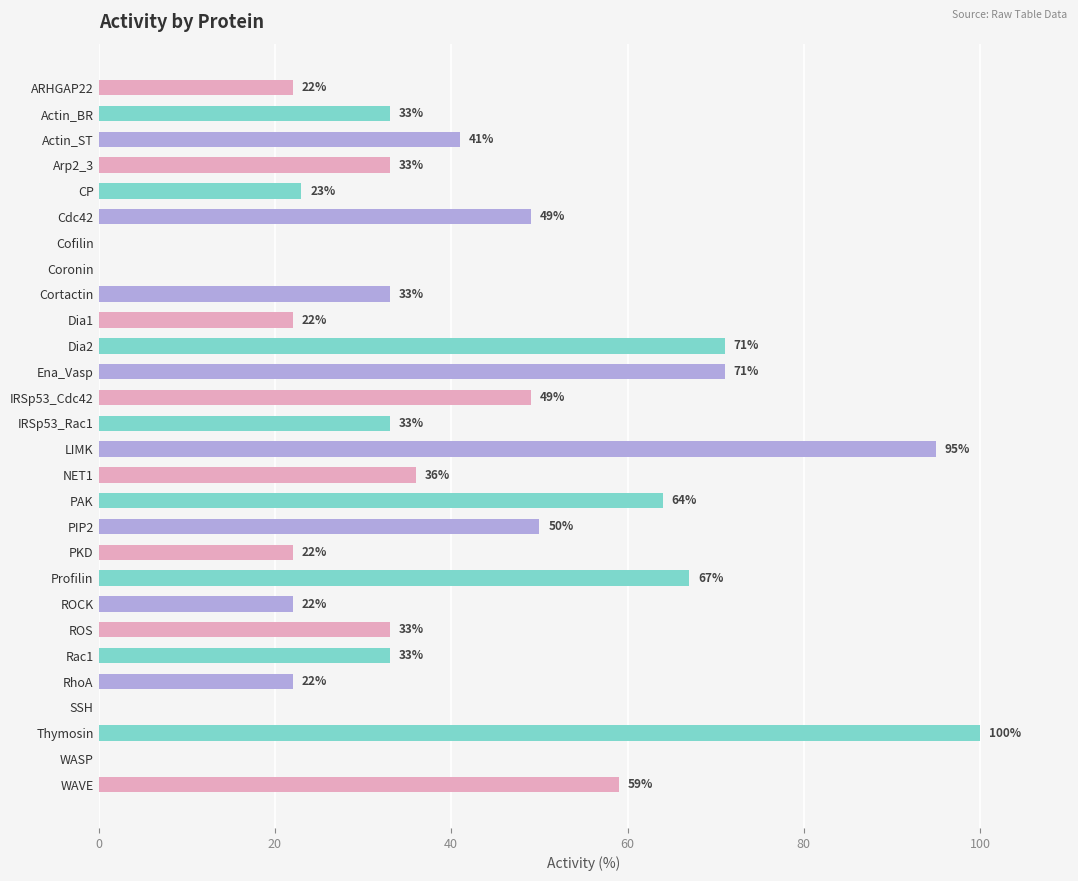

The chart shows a value of 12 at Arp2_3. True or false?

False